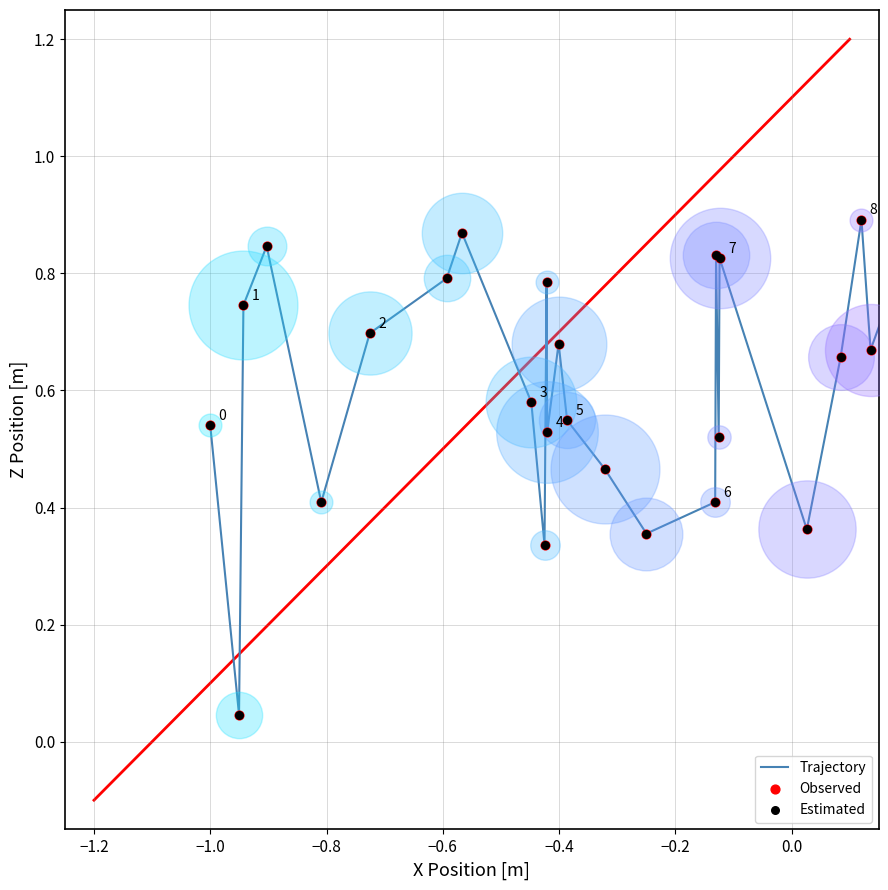

What is the difference between the maximum and minimum values?

1.0